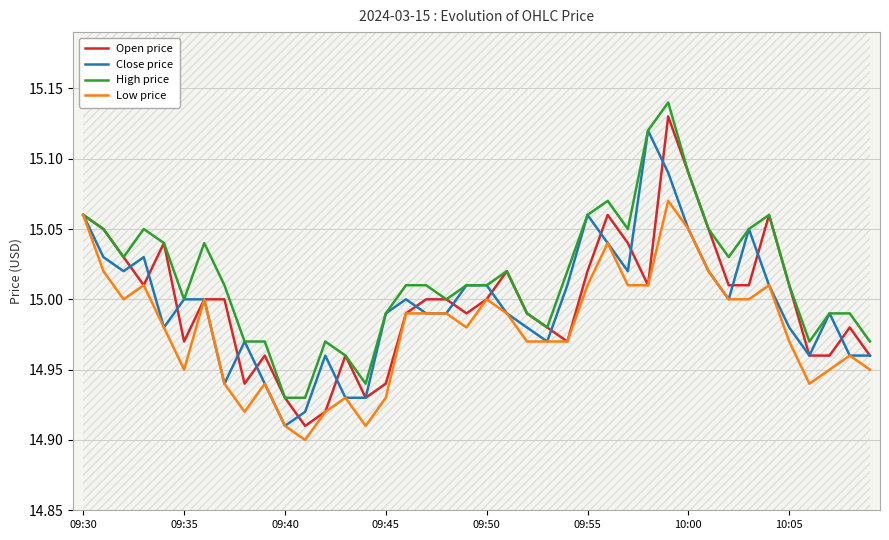

The value of Open price at 10:00 is 26.1. True or false?

False